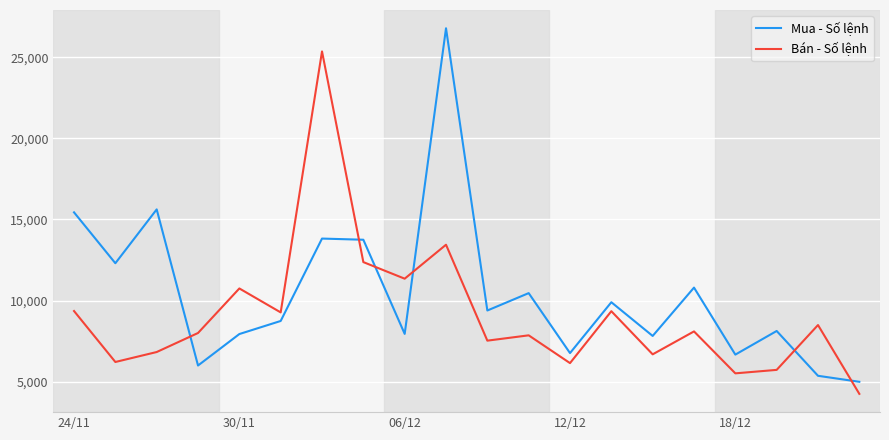

How many categories are shown in the chart?

20